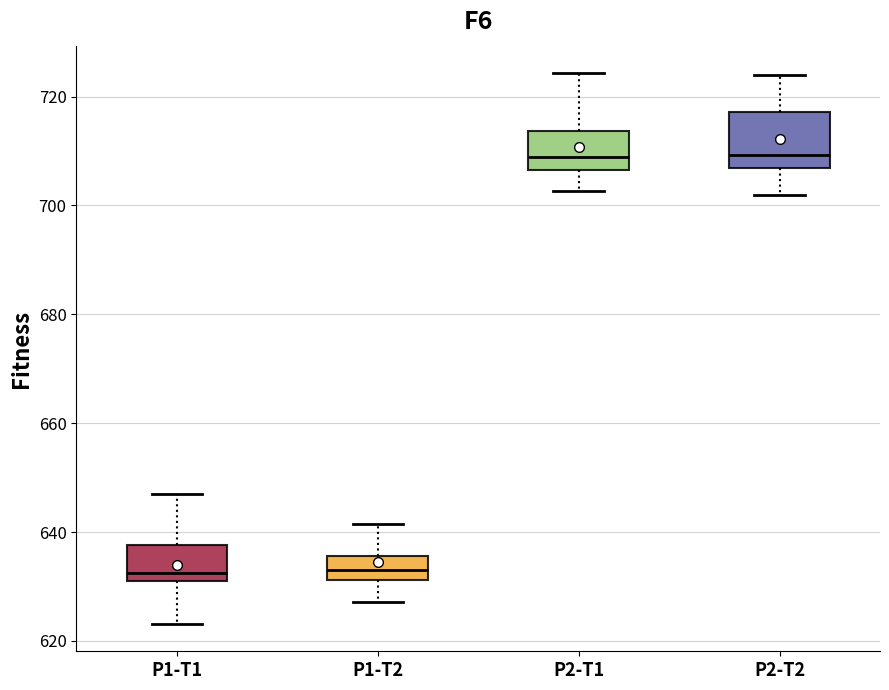

Reading left to right, read every box against the y-axis: the position of its median line, the range the box covers, and the ends of its whiskers. The values are not printed on the chart, so give them approximately, as read against the axis.

P1-T1: median 632, box 630 to 638, whiskers 624 to 646
P1-T2: median 632 (inside the box), box 632 to 636, whiskers 628 to 642
P2-T1: median 708, box 706 to 714, whiskers 702 to 724
P2-T2: median 710, box 706 to 718, whiskers 702 to 724